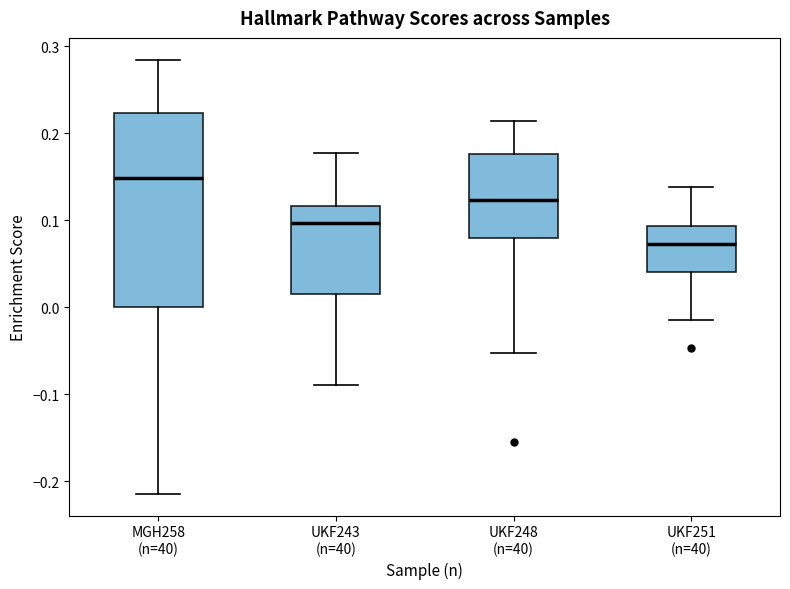

Reading left to right, read every box against the y-axis: the position of its median line, the range the box covers, and the ends of its whiskers. The values are not printed on the chart, so give them approximately, as read against the axis.

MGH258 (n=40): median 0.15, box 0.00 to 0.22, whiskers -0.21 to 0.28
UKF243 (n=40): median 0.10, box 0.01 to 0.12, whiskers -0.09 to 0.18
UKF248 (n=40): median 0.12, box 0.08 to 0.18, whiskers -0.05 to 0.21
UKF251 (n=40): median 0.07, box 0.04 to 0.09, whiskers -0.02 to 0.14